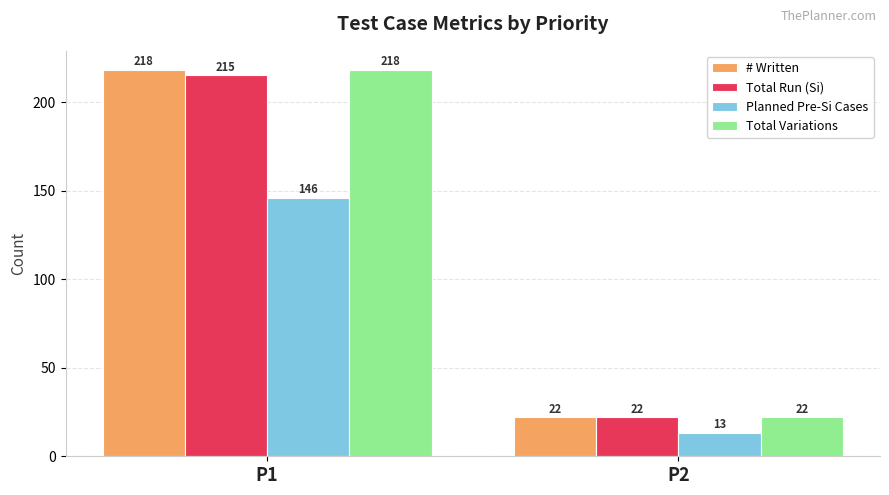

Count the Total Run (Si) values in the range 22 to 215.

2